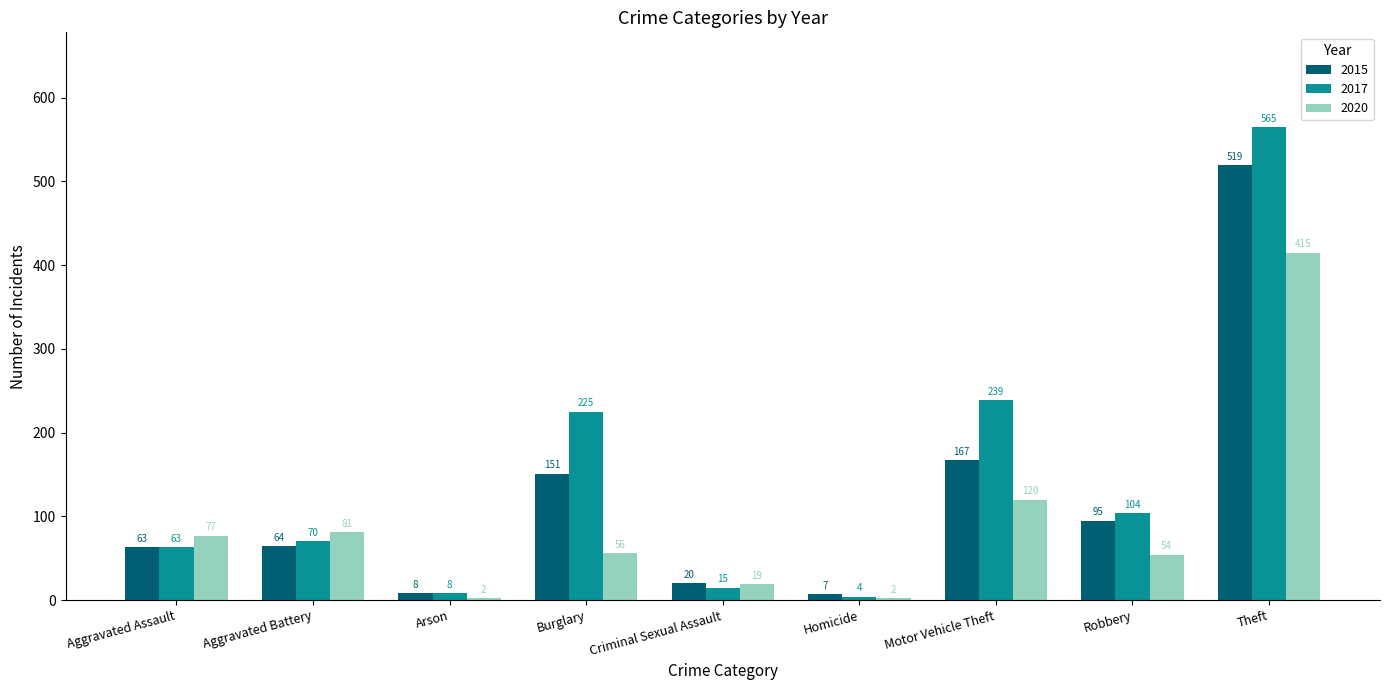

Between Arson and Theft, which series saw the biggest shift?

2017